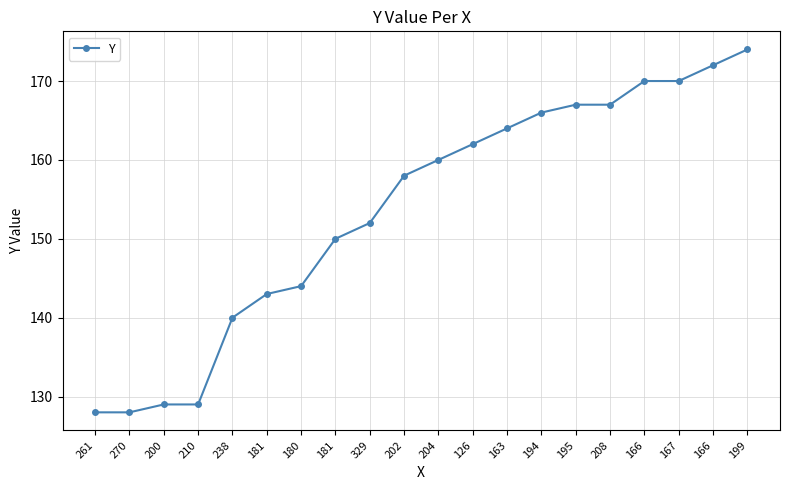

What is the minimum value shown in the chart?

128